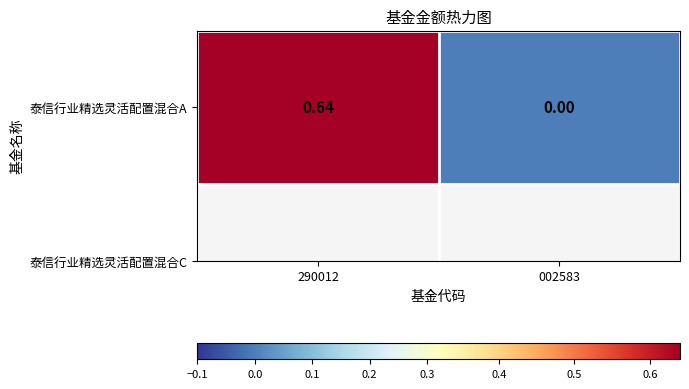

The chart shows a value of 0.6 at 290012. True or false?

True